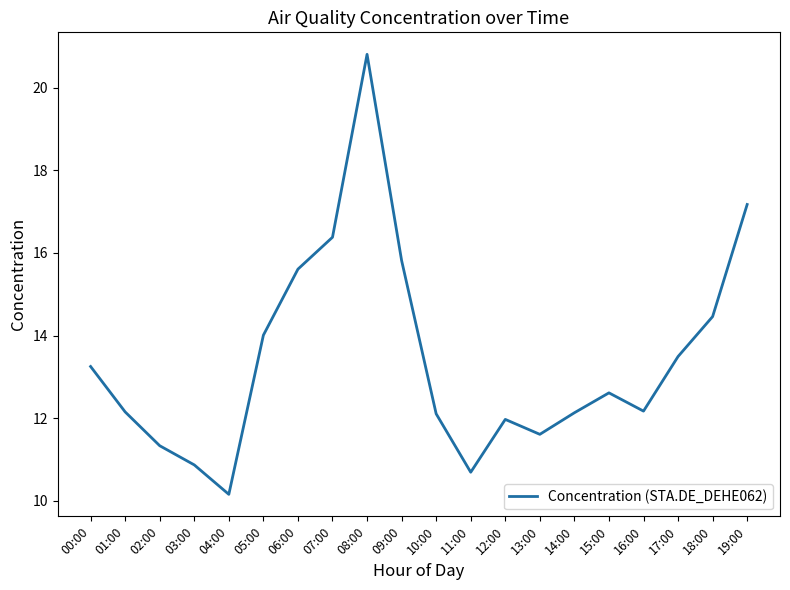

Which has a higher value, 01:00 or 13:00?

01:00